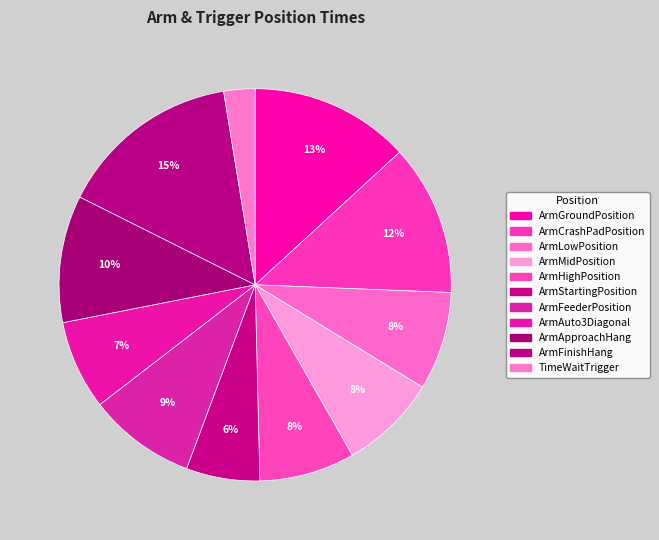

What is the total percentage of ArmHighPosition and ArmCrashPadPosition?

20.3%